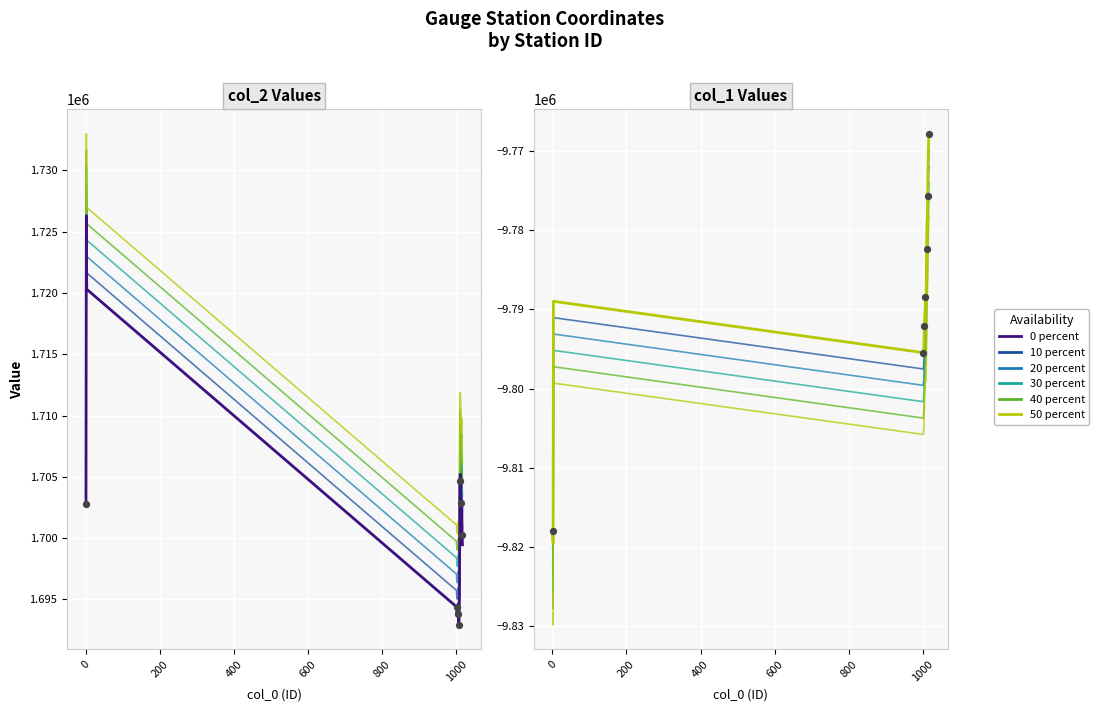

Which series contains the highest Y value?

col_2 (y1)